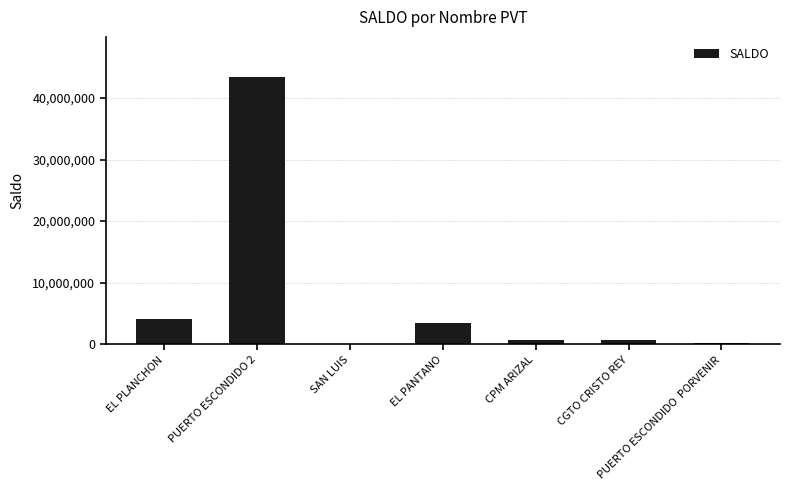

The value at EL PANTANO is 5760295. True or false?

False